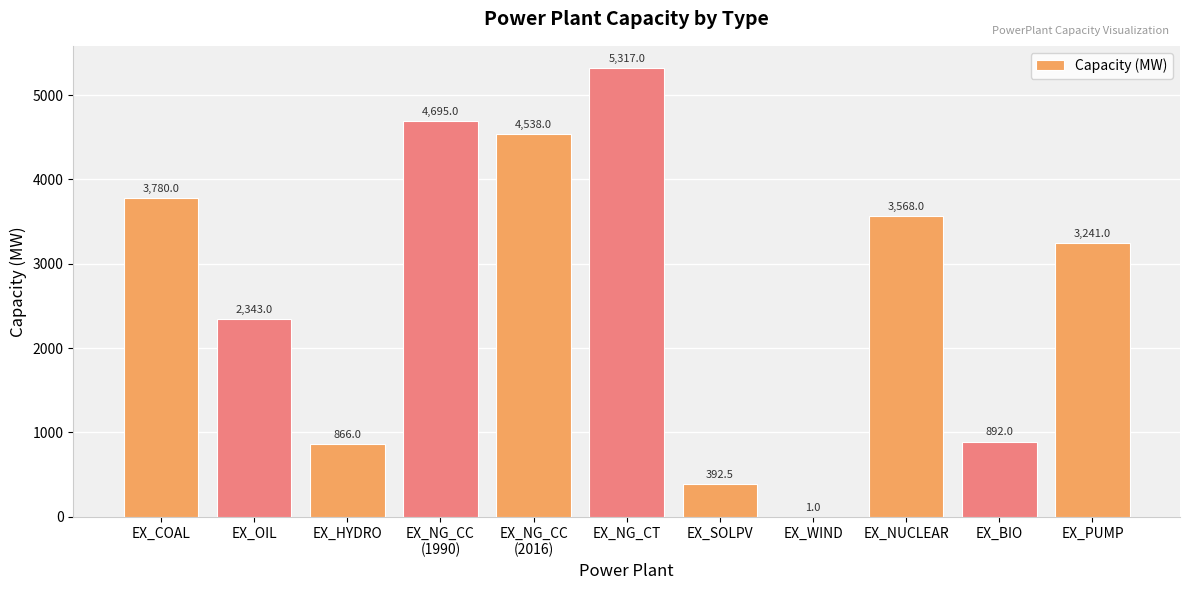

Where does the data first go above 3241?

EX_COAL